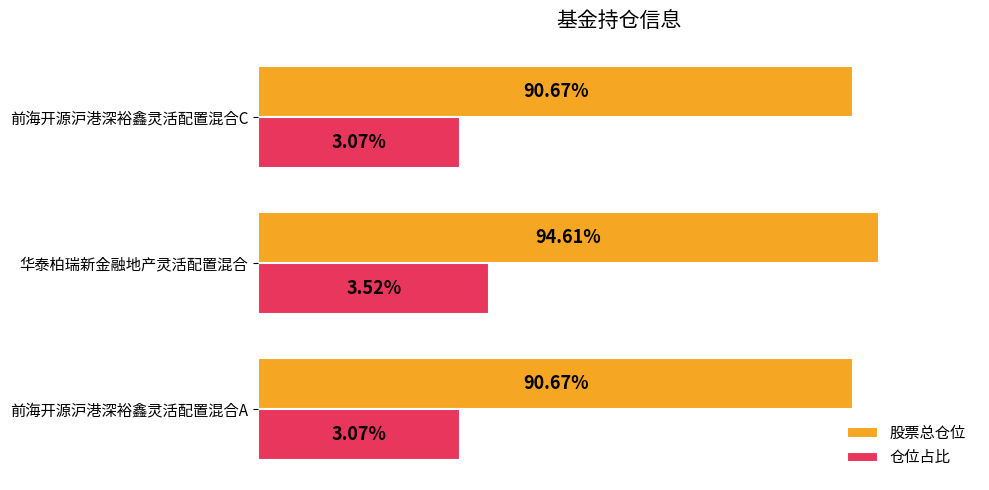

What are all the series names shown in the legend?

股票总仓位, 仓位占比